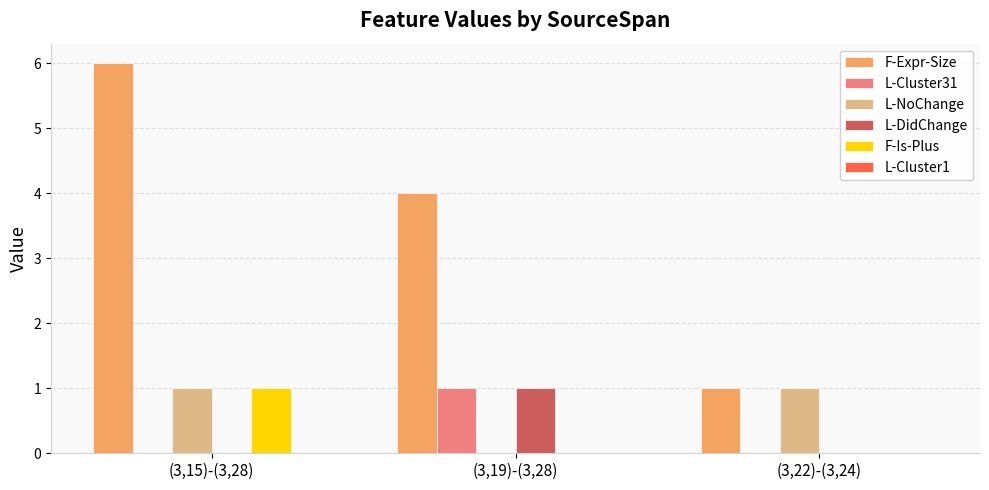

How many data points does each series have?

3